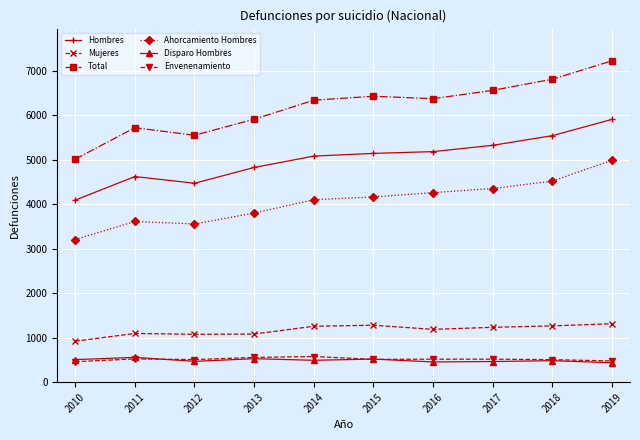

Which label corresponds to the largest value in the chart?

2019